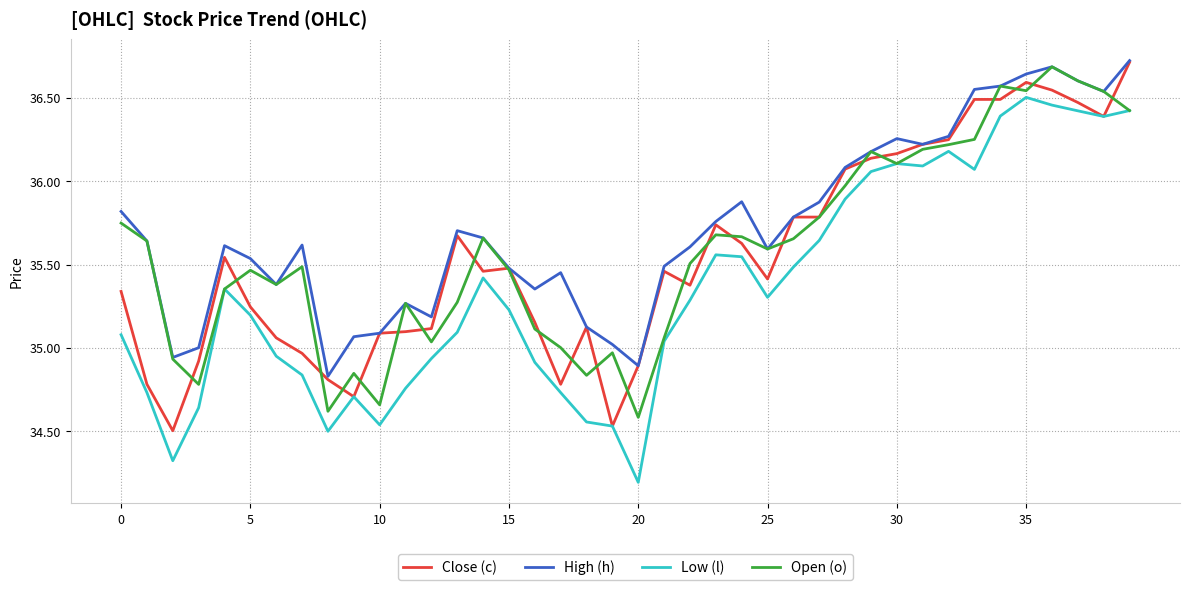

What is the minimum value shown in the chart?

34.2